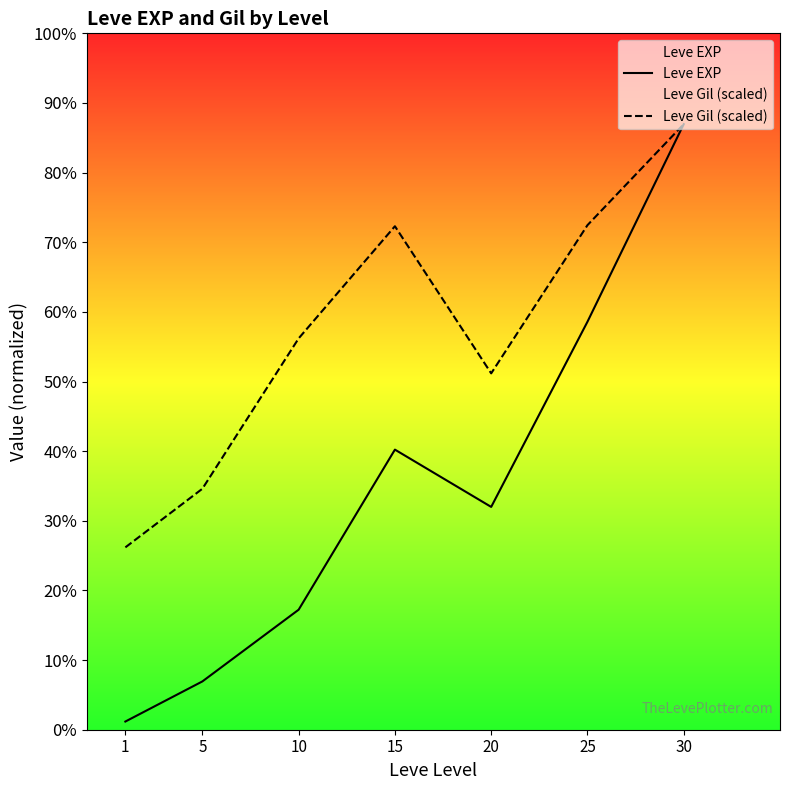

Reading right to left, extract all data points from this chart.

Leve EXP: 37715.0	25410.0	13876.7	17445.0	7475.0	3008.3	510.2
Leve Gil (scaled): 37715.0	31425.0	22195.1	31358.0	24372.8	15008.9	11357.2